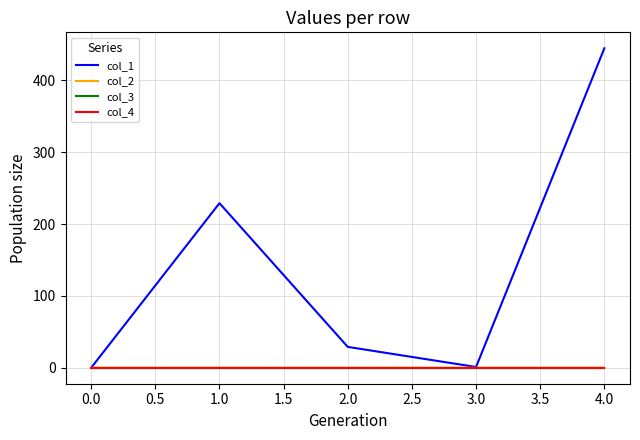

Reading right to left, list all the values displayed in this chart.

col_1: 444.8	1.0	29.0	229.1	0.0
col_2: -0.0	-0.0	-0.0	0.0	0.0
col_3: 0.0	0.0	0.0	0.0	0.0
col_4: 0.0	0.0	0.0	0.0	0.0